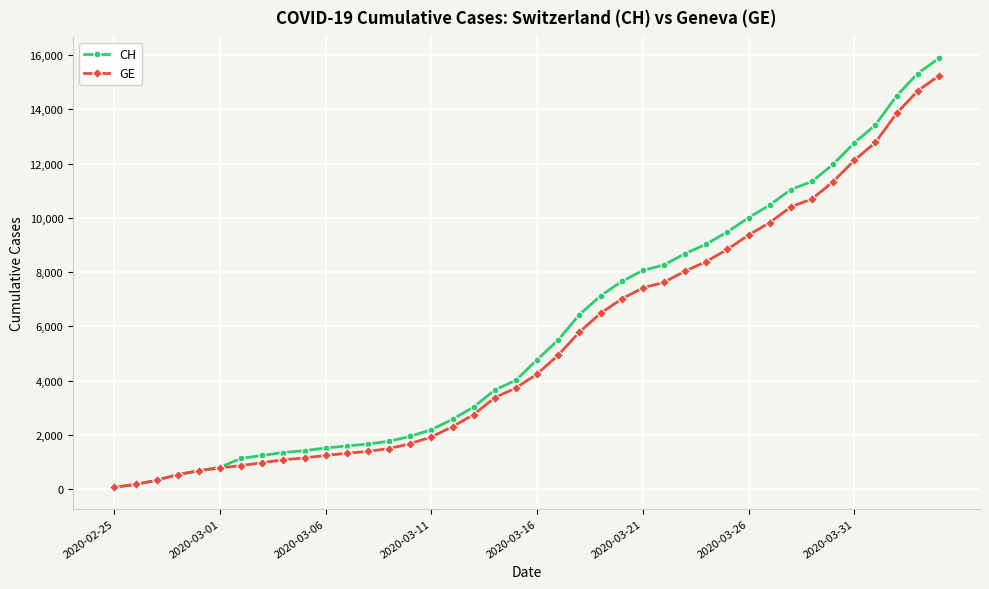

What is the highest value of the CH series?

15875